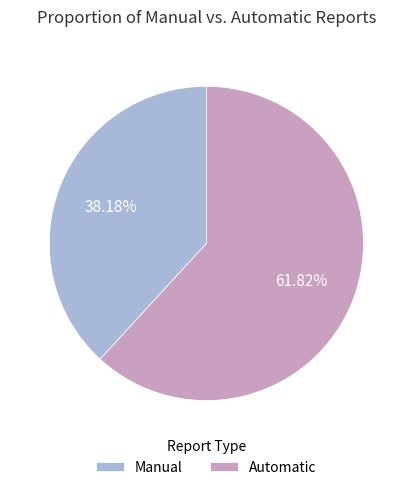

Which has a higher value, Automatic or Manual?

Automatic